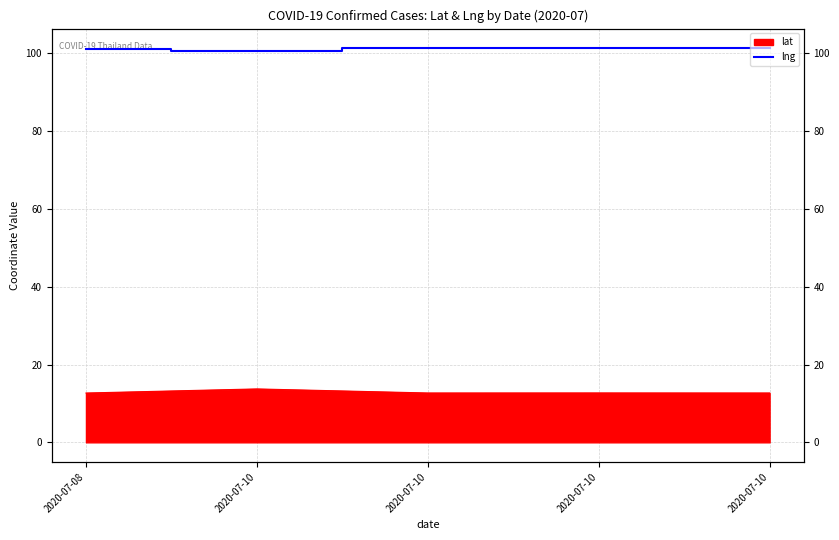

What is the difference between the maximum and minimum values?

0.7